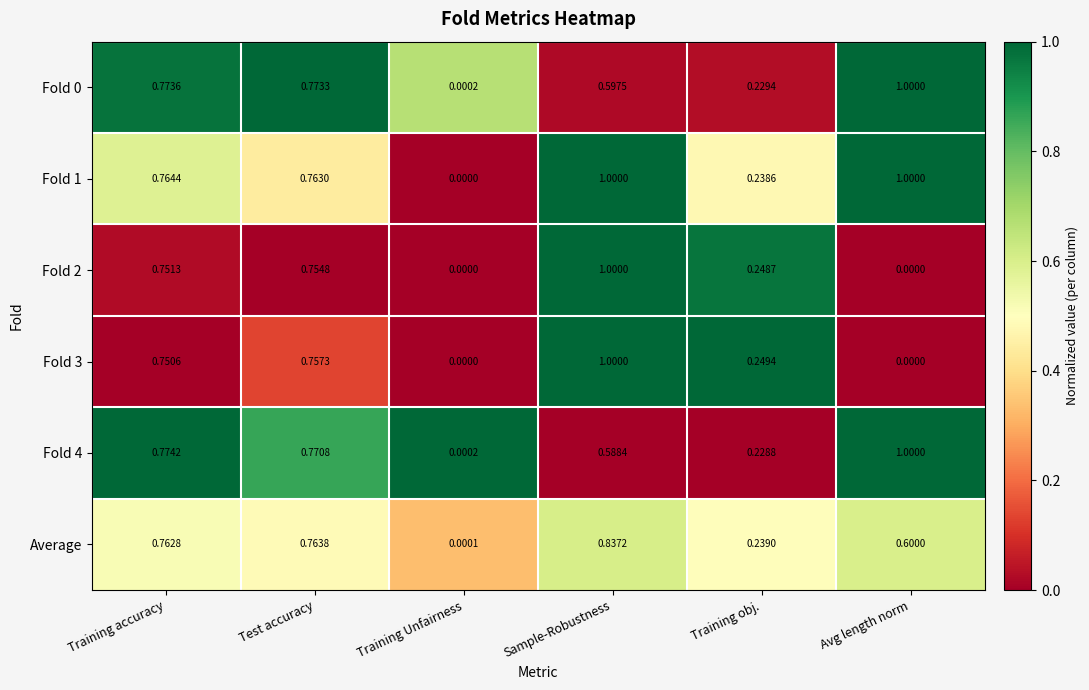

At which category is the sum across all series the highest?

Sample-Robustness